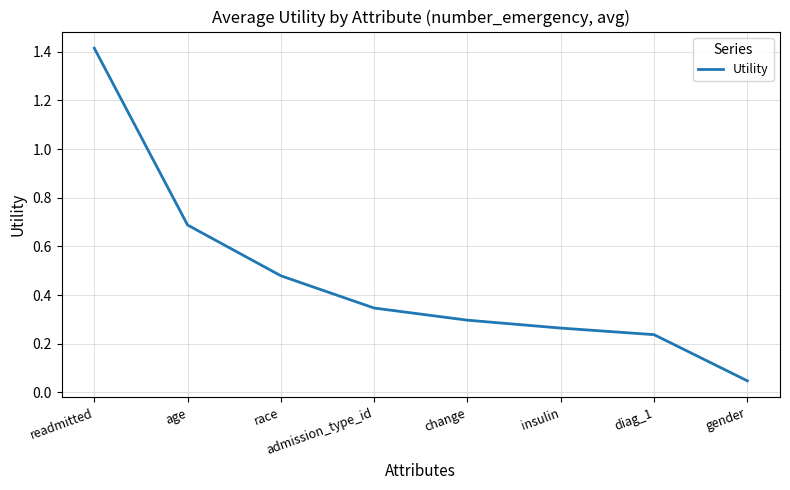

What is the greatest value displayed?

1.4